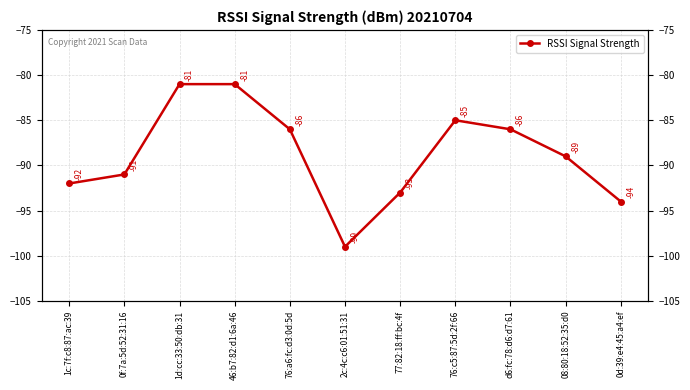

At which label is the value closest to -90?

0f:7a:5d:52:31:16